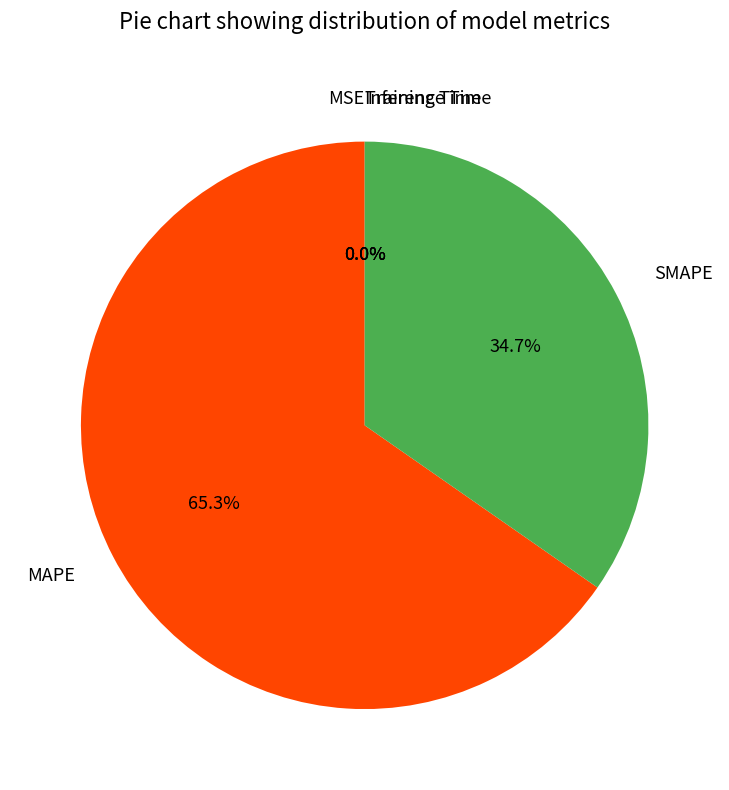

Which slice is the largest?

MAPE